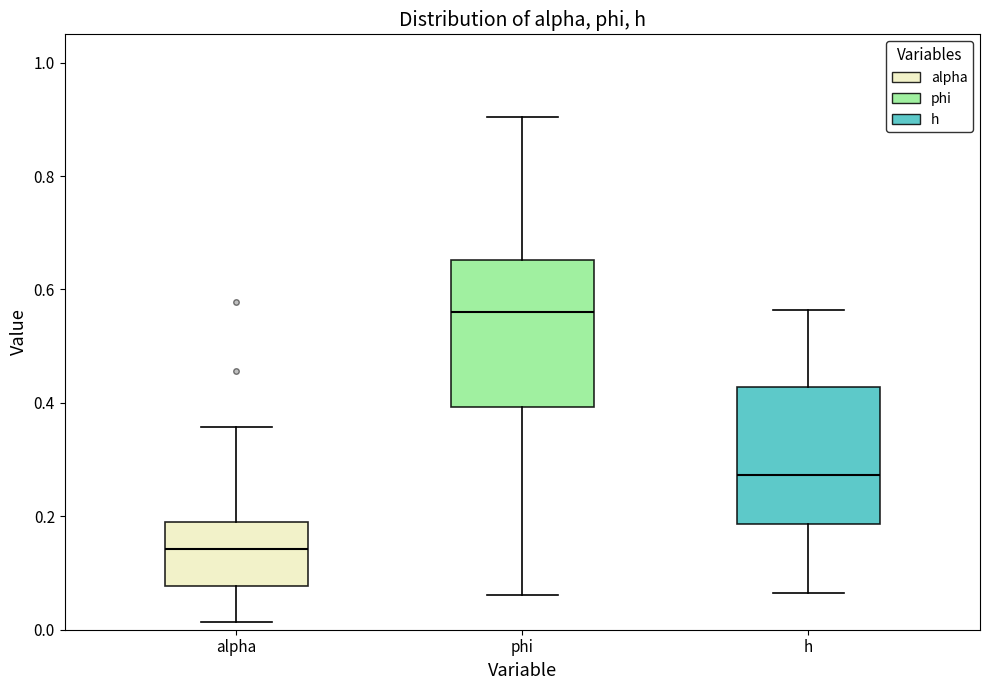

Reading left to right, read every box against the y-axis: the position of its median line, the range the box covers, and the ends of its whiskers. The values are not printed on the chart, so give them approximately, as read against the axis.

alpha: median 0.14, box 0.08 to 0.18, whiskers 0.02 to 0.36
phi: median 0.56, box 0.40 to 0.66, whiskers 0.06 to 0.90
h: median 0.28, box 0.18 to 0.42, whiskers 0.06 to 0.56